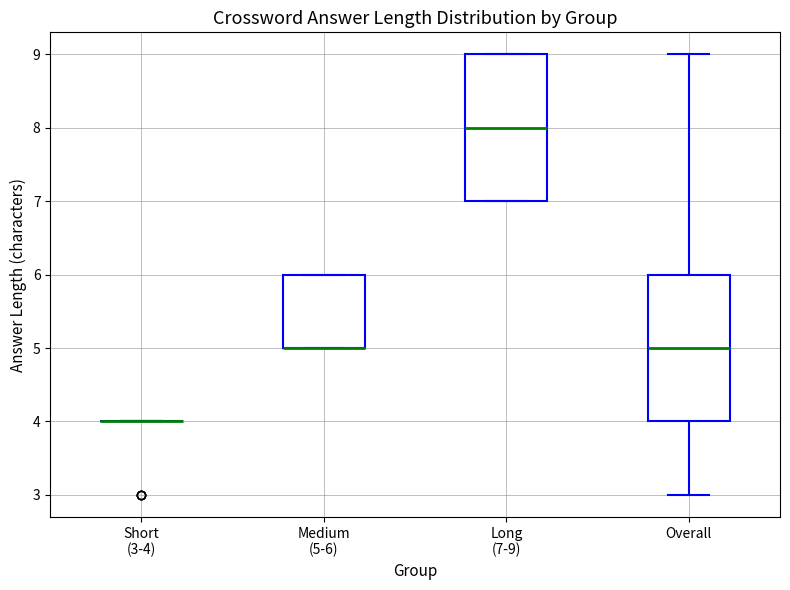

Reading left to right, transcribe this box plot: for each box, give where its median line is, the range the box spans, and where its two whiskers end, as read against the y-axis. The values are not printed on the chart, so give them approximately, as read against the axis.

Short (3-4): box collapsed to a line at 4, whiskers 4 to 4
Medium (5-6): median 5 (drawn on the box's lower edge), box 5 to 6, whiskers 5 to 6
Long (7-9): median 8, box 7 to 9, whiskers 7 to 9
Overall: median 5, box 4 to 6, whiskers 3 to 9